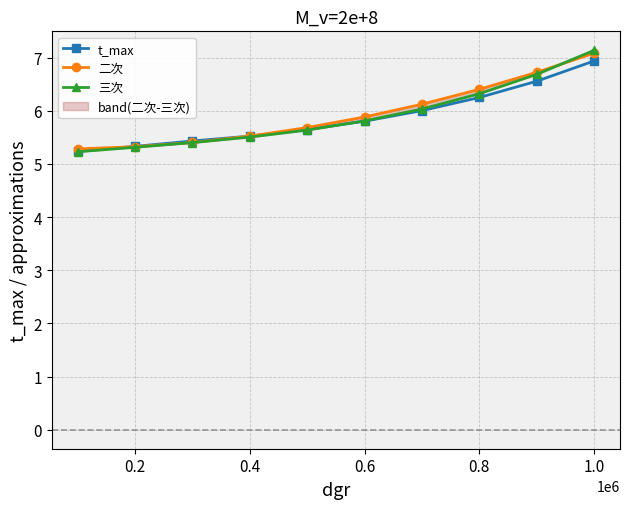

The value of t_max at 0.6 is 5.8. True or false?

True